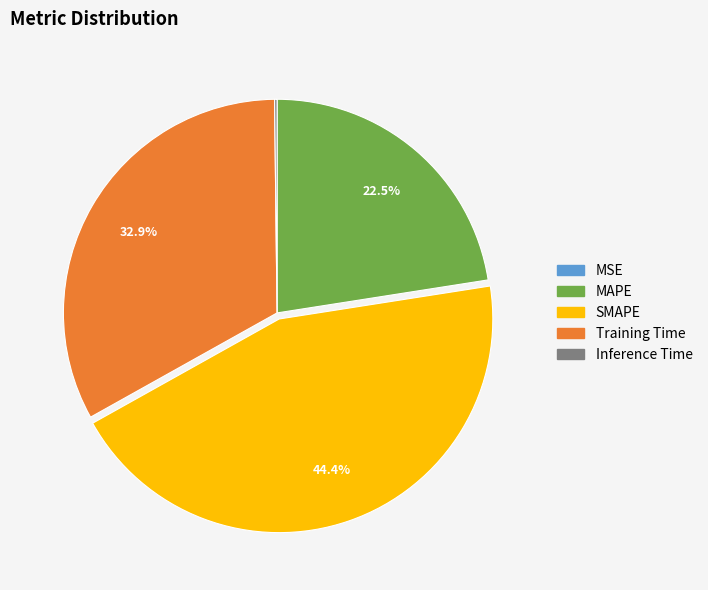

Which slice is the largest?

SMAPE